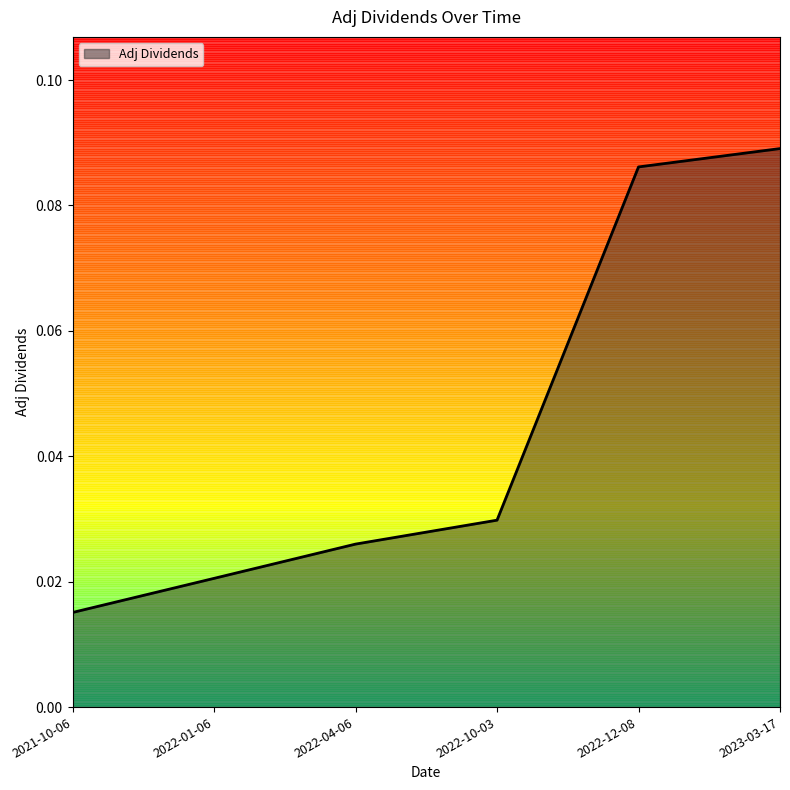

Between 2023-03-17 and 2022-01-06, which is larger?

2023-03-17